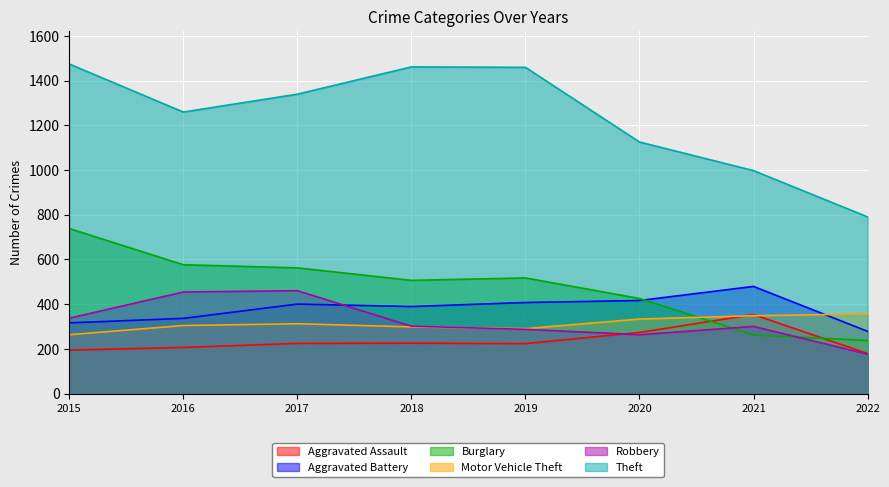

At which category is the sum across all series the highest?

2015